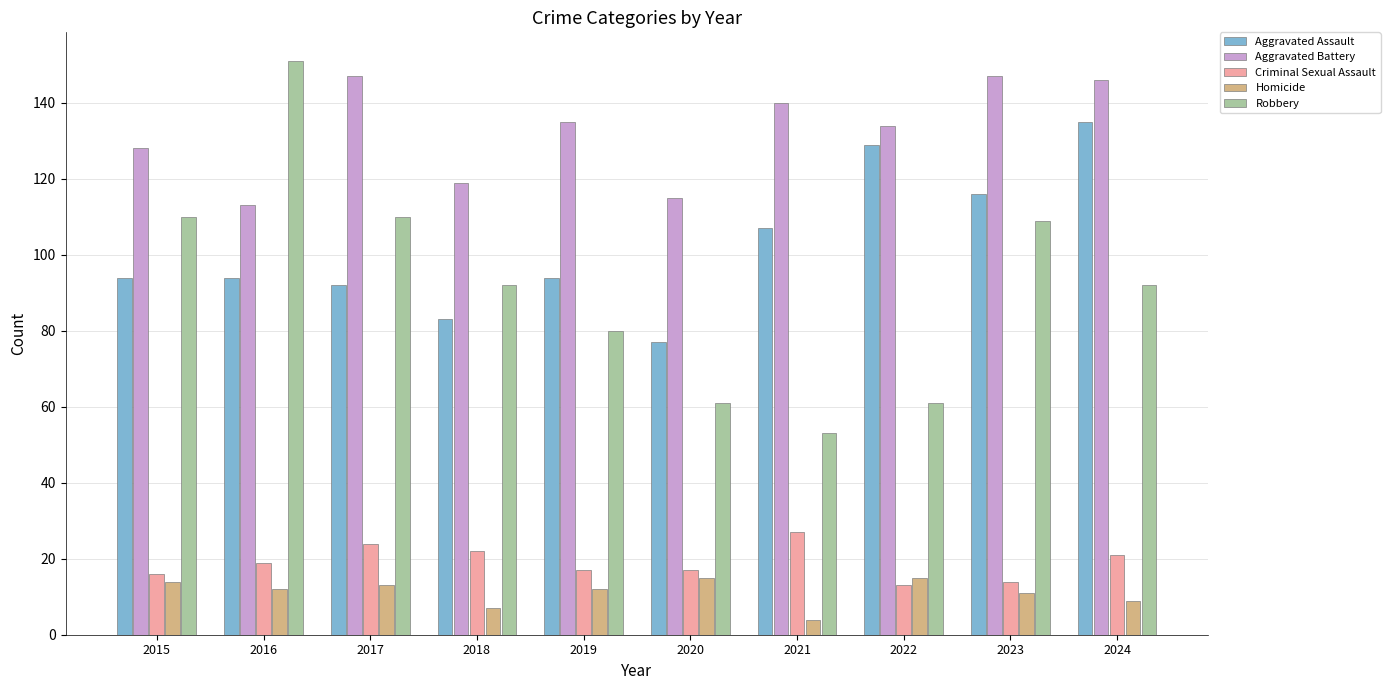

Rank the series at 2020 from highest to lowest value.

Aggravated Battery, Aggravated Assault, Robbery, Criminal Sexual Assault, Homicide